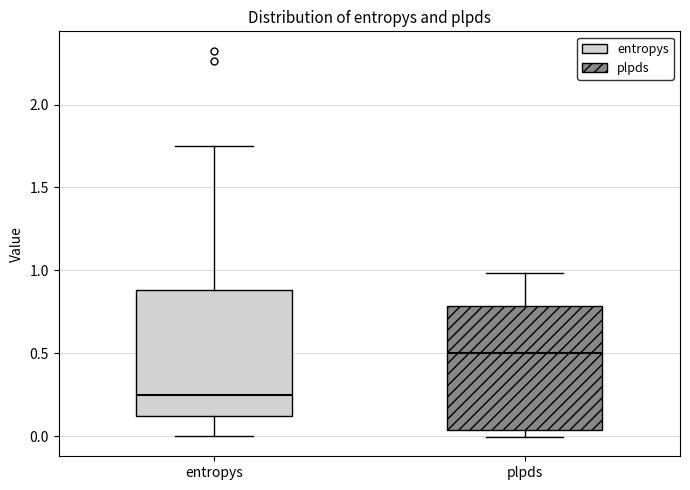

Reading left to right, transcribe this box plot: for each box, give where its median line is, the range the box spans, and where its two whiskers end, as read against the y-axis. The values are not printed on the chart, so give them approximately, as read against the axis.

entropys: median 0.25, box 0.10 to 0.90, whiskers 0.00 to 1.75
plpds: median 0.50, box 0.05 to 0.80, whiskers 0.00 to 1.00